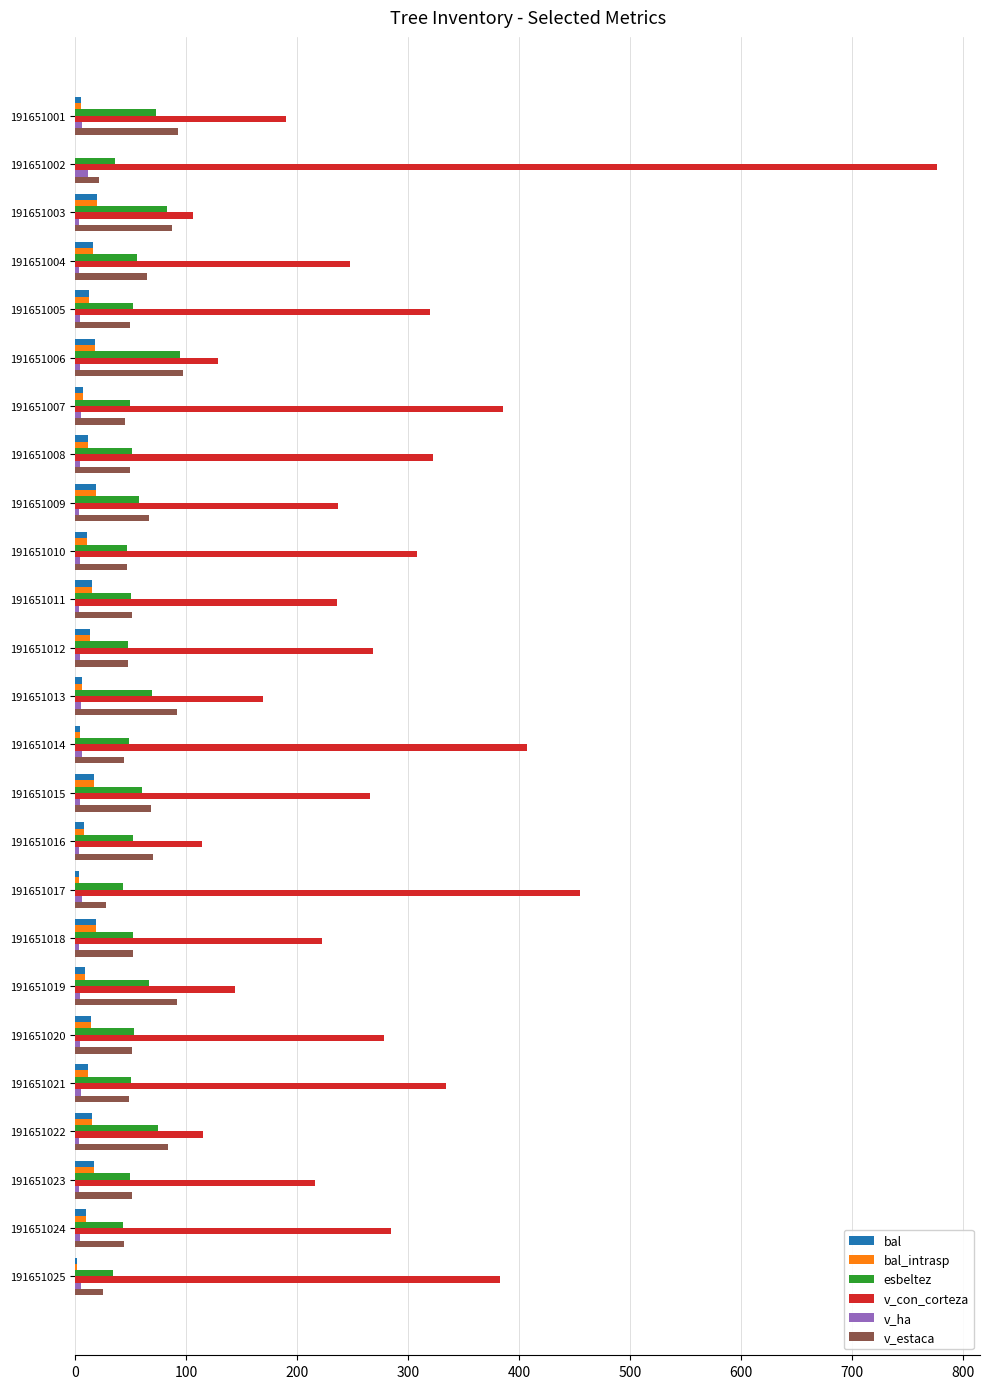

The value of v_estaca at 191651005 is 49.4. True or false?

True